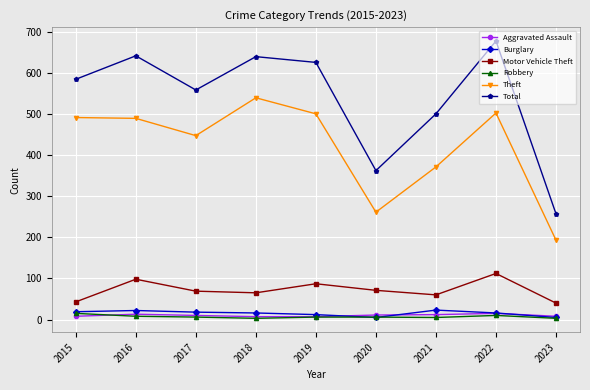

Which series has the largest total across all categories?

Total